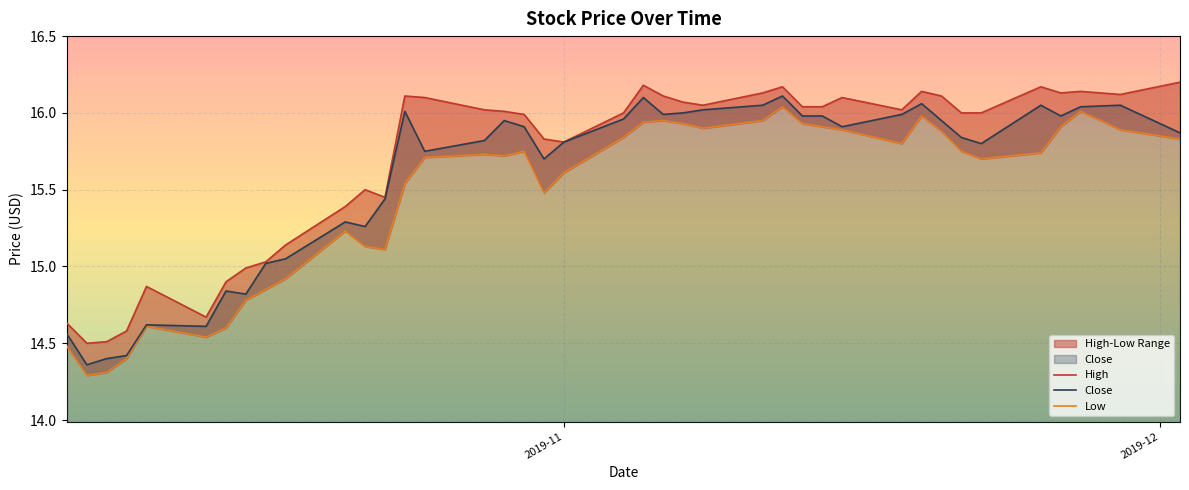

What is the spread (max minus min) of values at 2019-11?

0.2